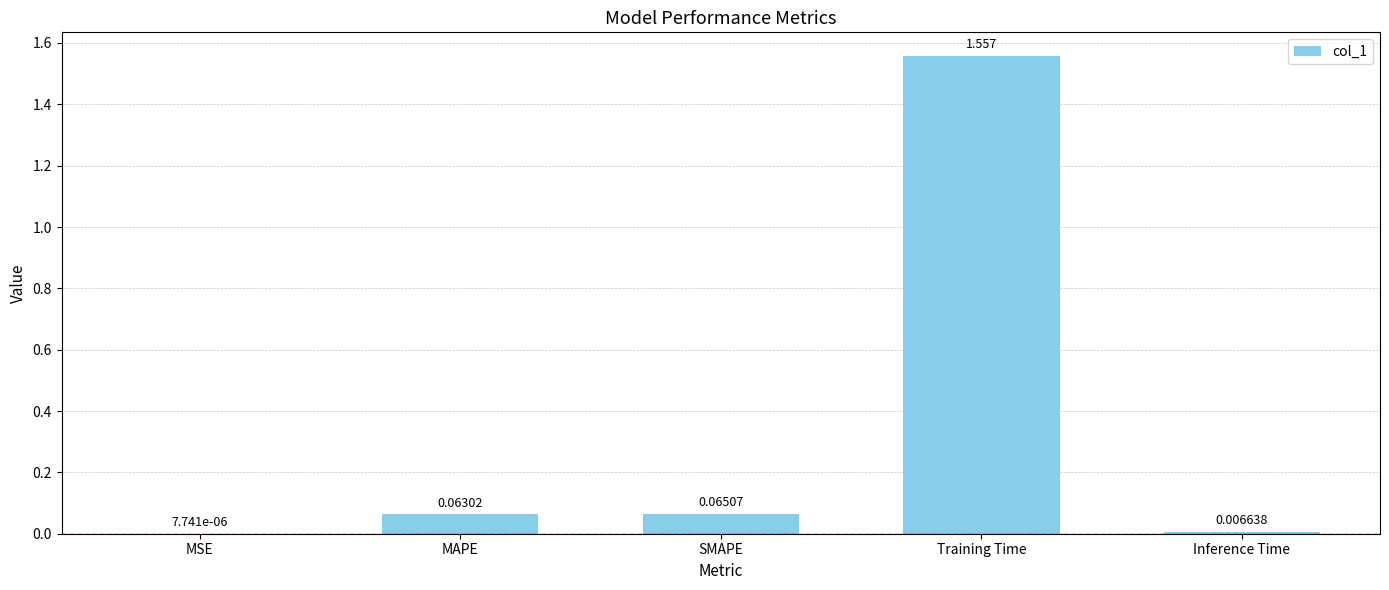

At which category does the chart reach its peak across all series?

Training Time